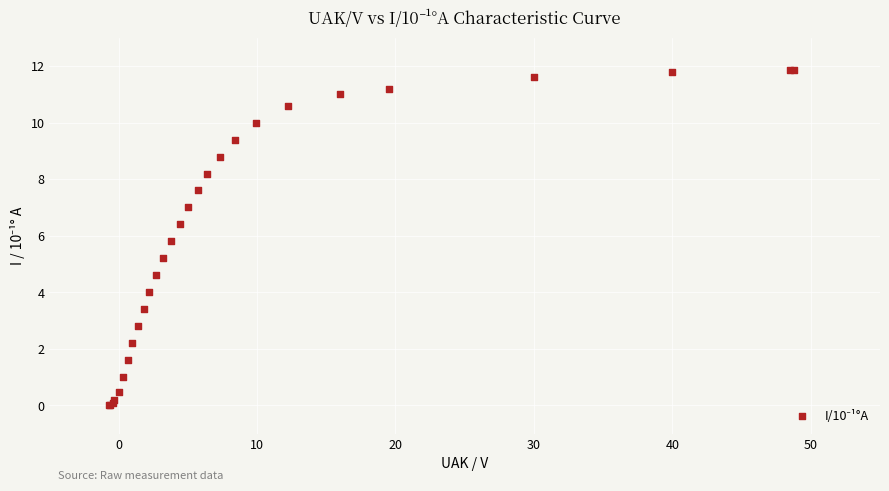

What Y value in the scatter plot is closest to 5?

5.2